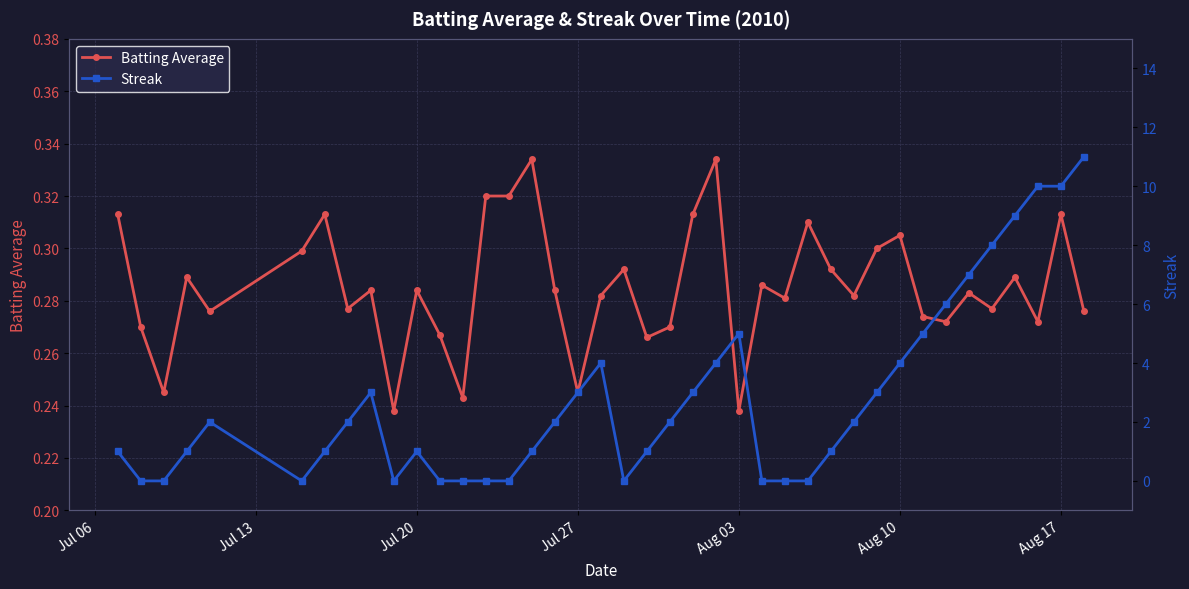

Does the chart display data point markers on the line(s)?

Yes